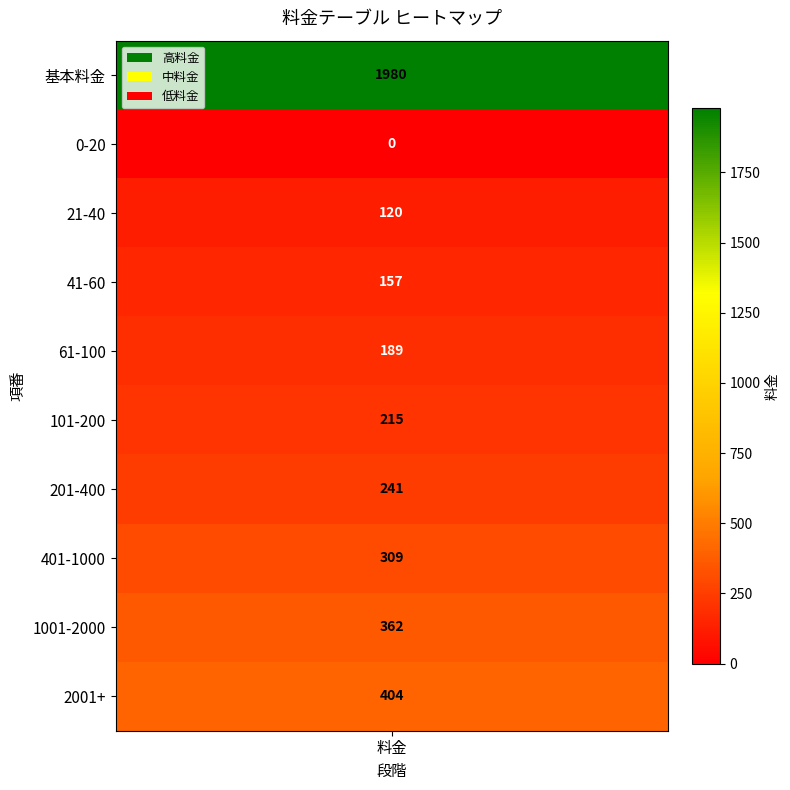

What is the difference between the values at 41-60 and 2001+?

247